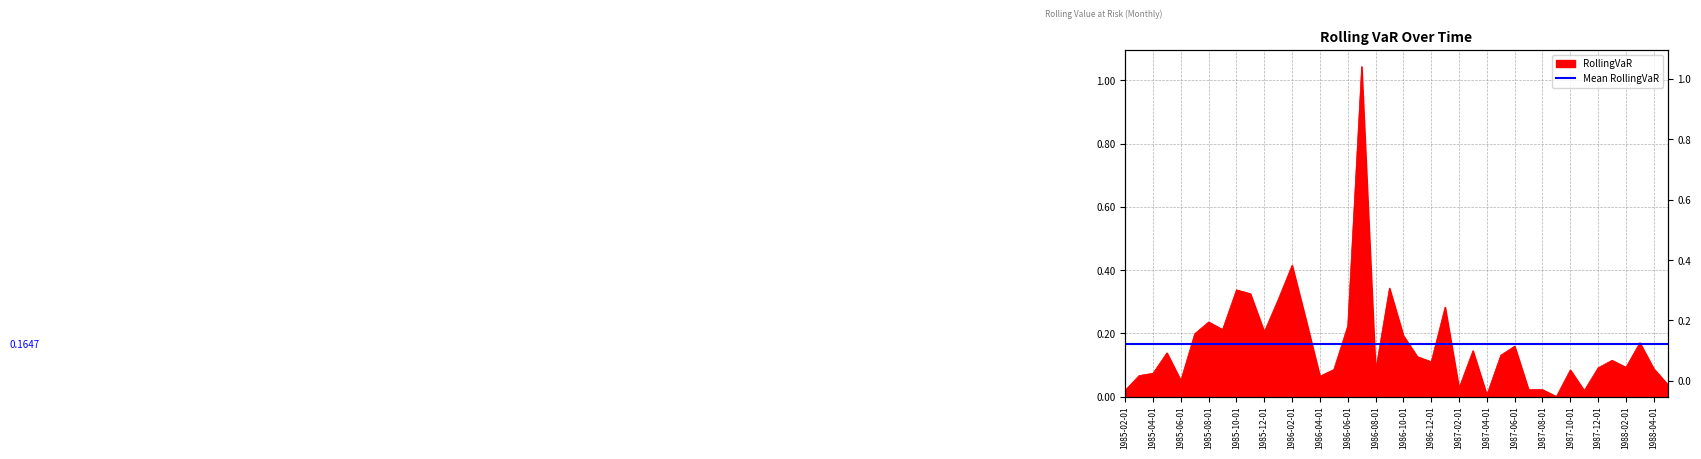

Does the chart have visible grid lines?

Yes